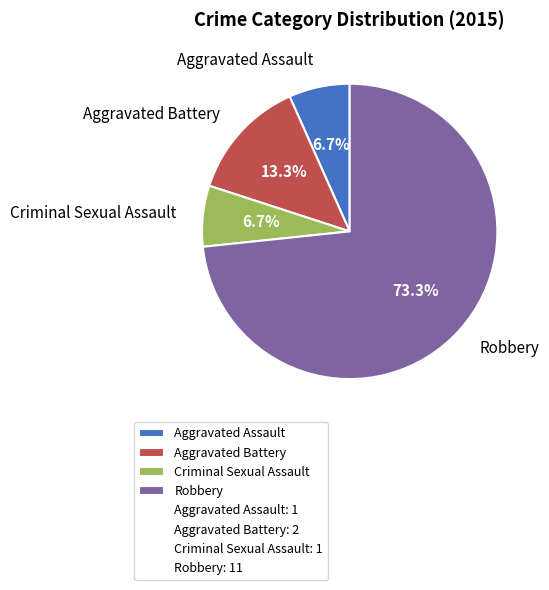

What percentage is the Aggravated Battery slice, to the nearest percent?

13%